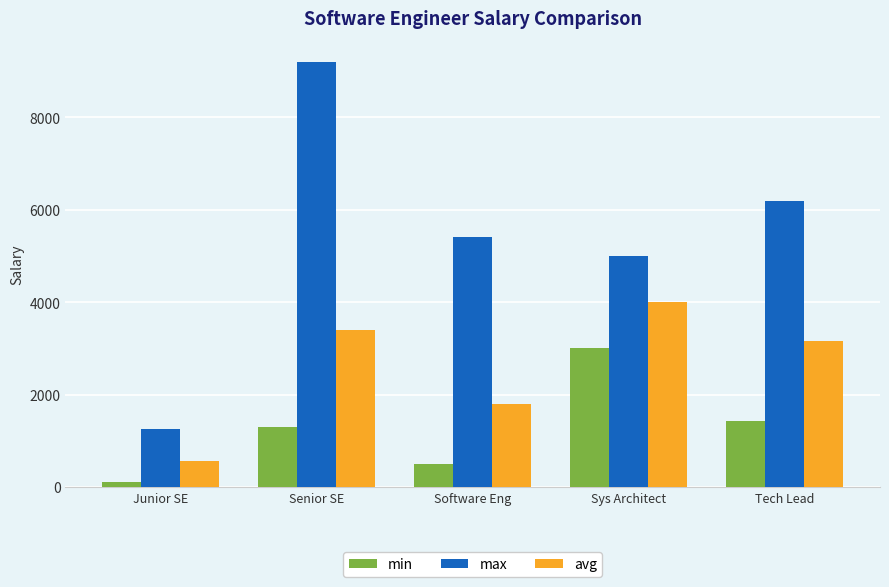

Which series has the largest total across all categories?

max